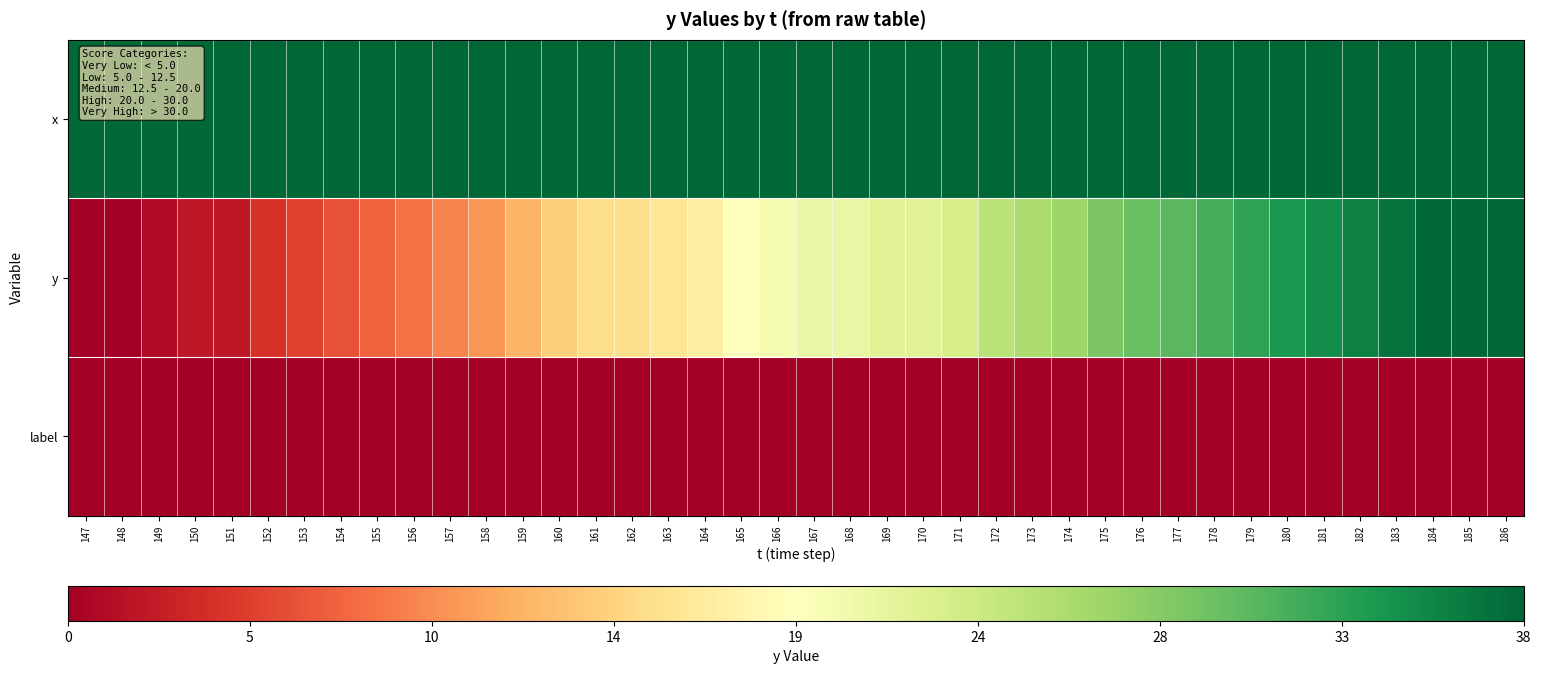

At which category is the sum across all series the highest?

186